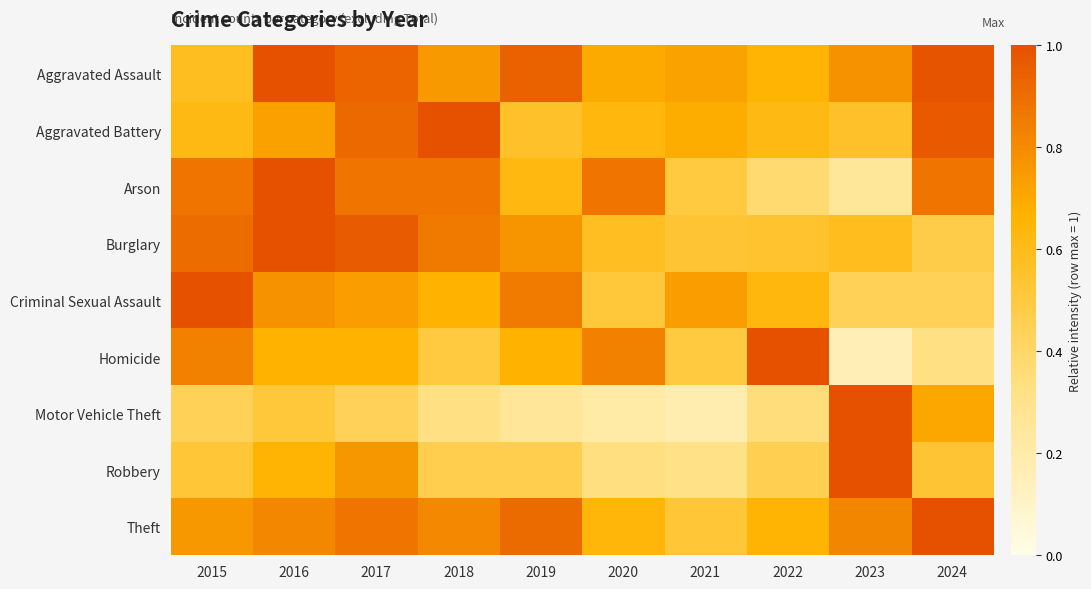

At which category is the sum across all series the highest?

2017